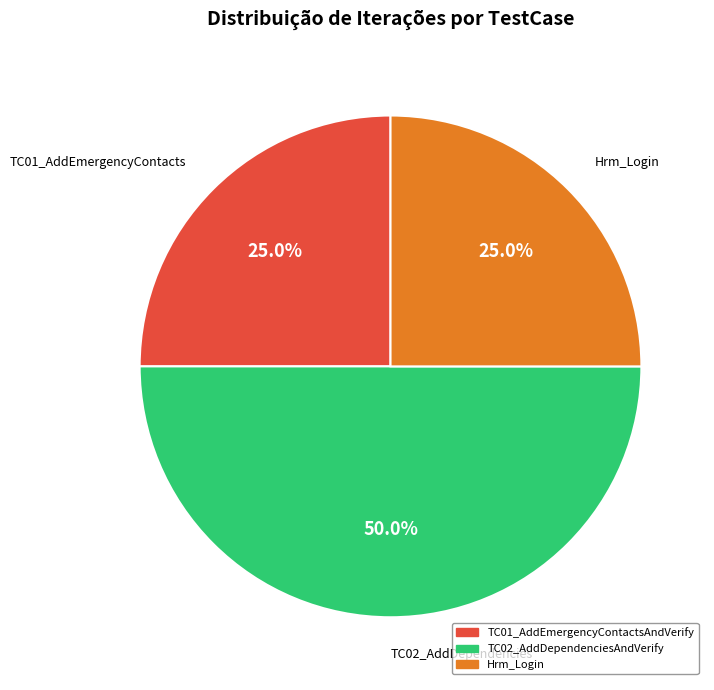

How many segments does this pie chart have?

3